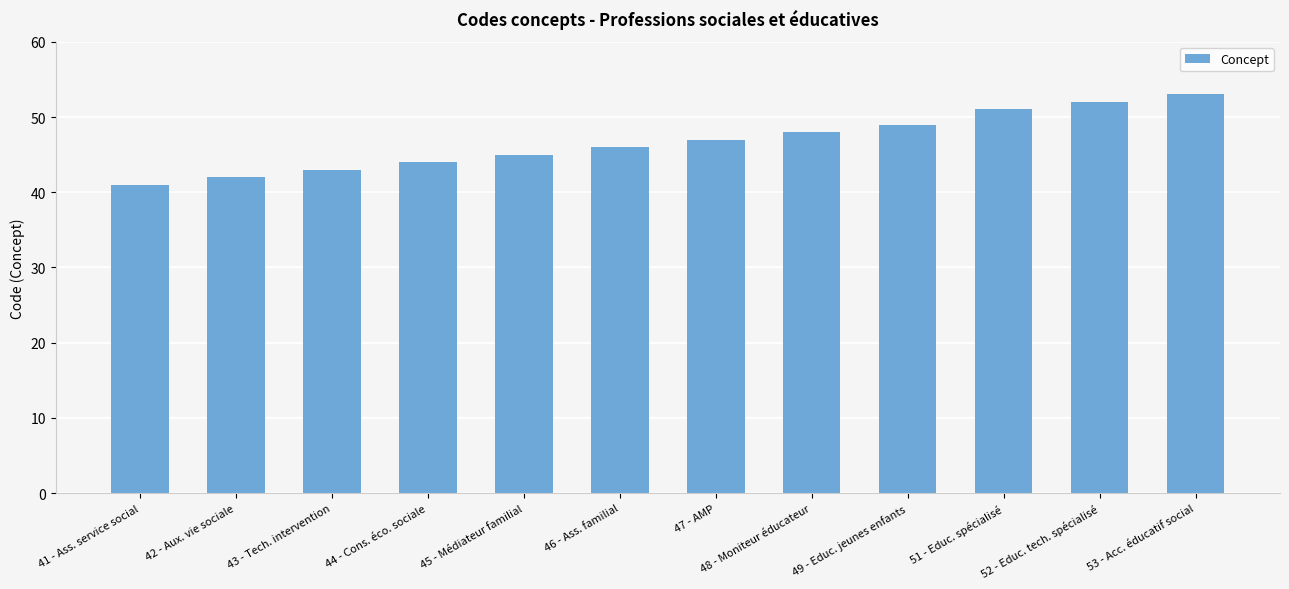

What is the change in value from 42 - Aux. vie sociale to 45 - Médiateur familial?

+3